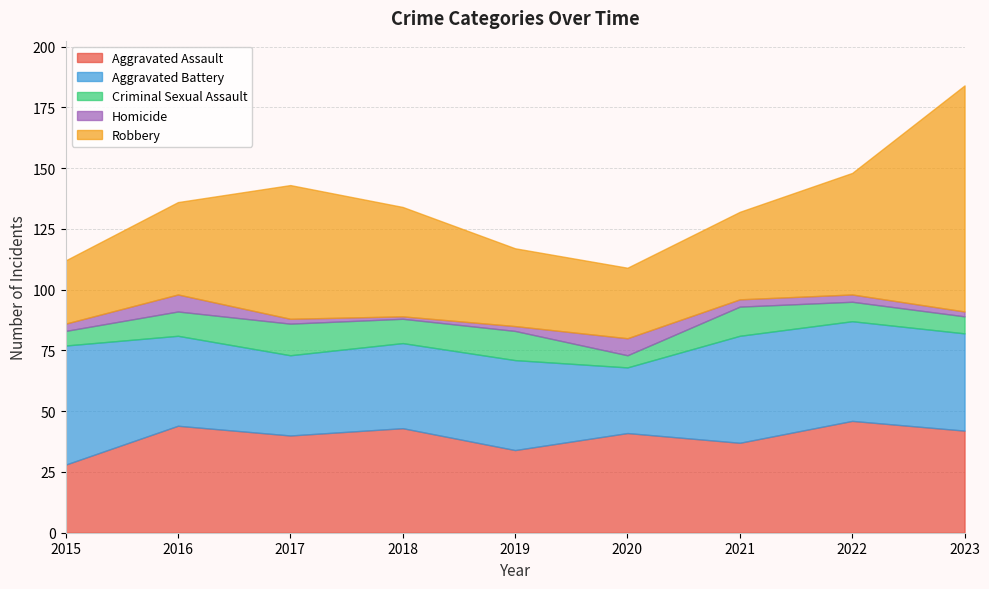

What are all the series names shown in the legend?

Aggravated Assault, Aggravated Battery, Criminal Sexual Assault, Homicide, Robbery